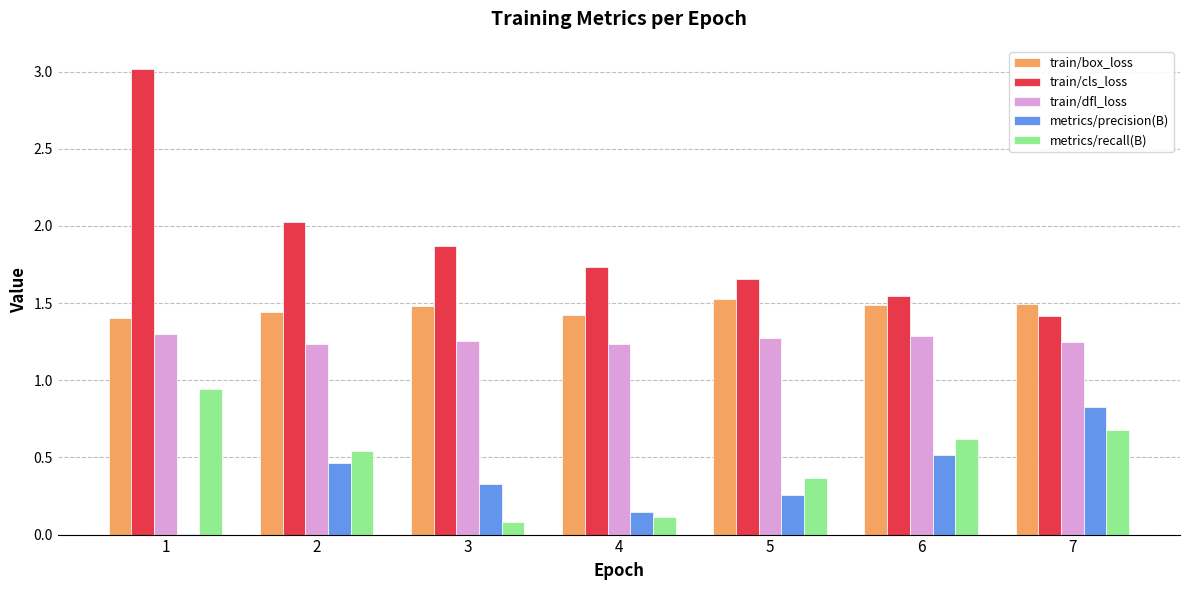

Which series has the largest total across all categories?

train/cls_loss